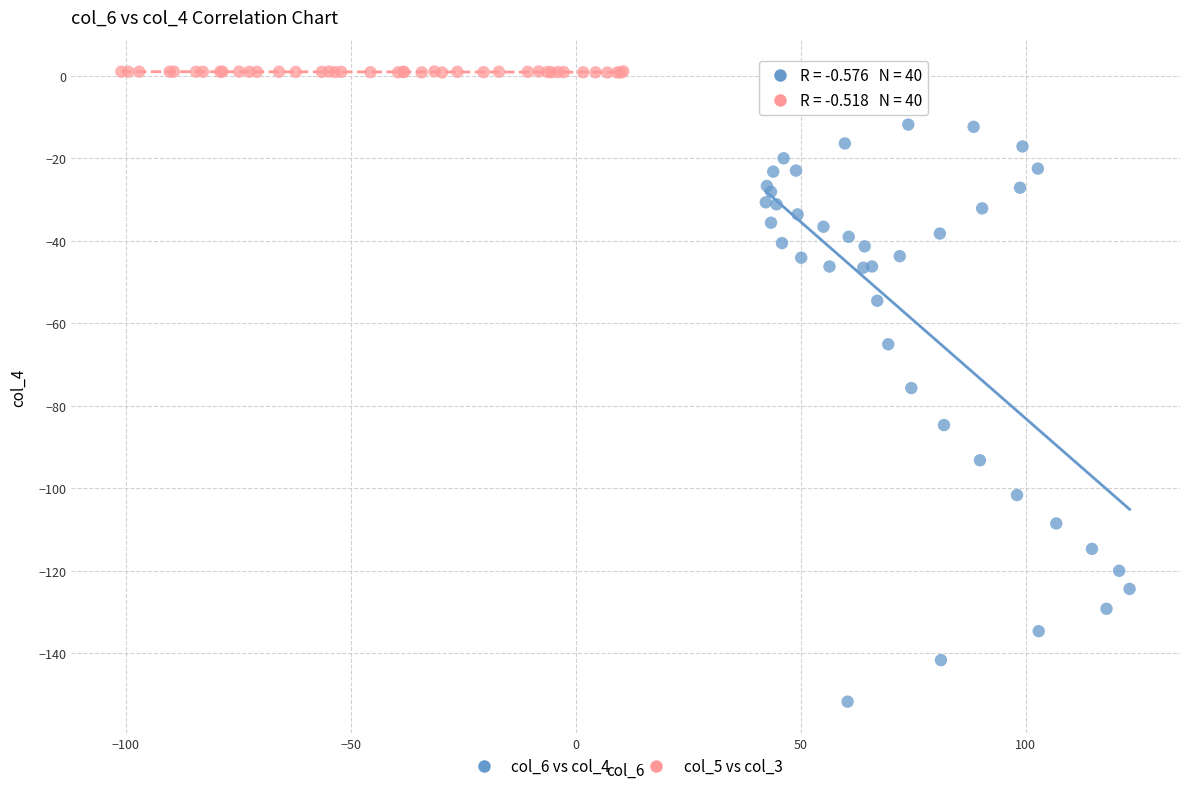

Which series reaches the minimum Y coordinate?

col_6 vs col_4